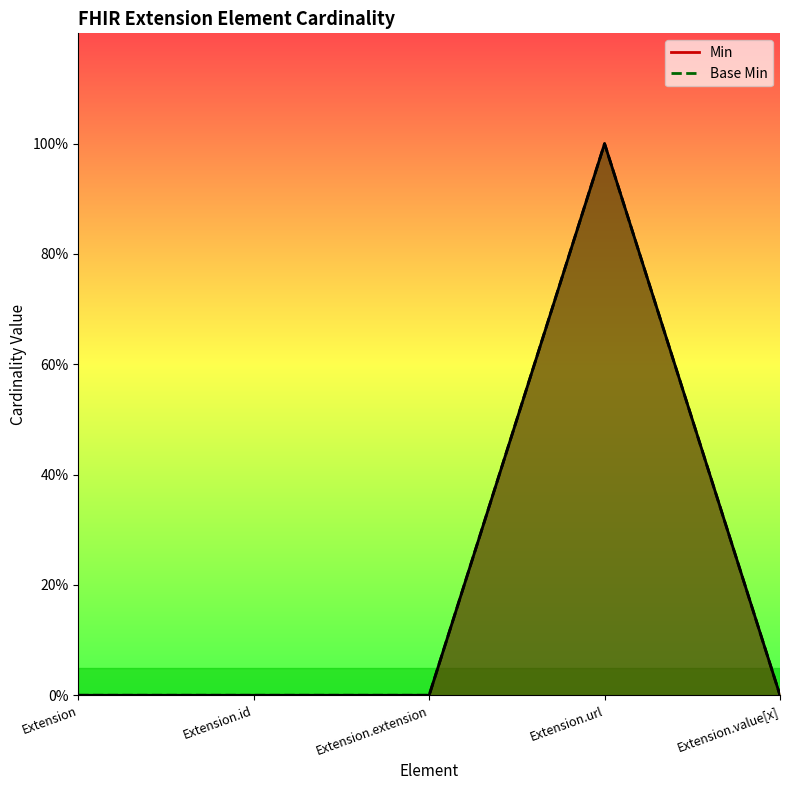

Which has a higher value, Extension.extension or Extension.url?

Extension.url